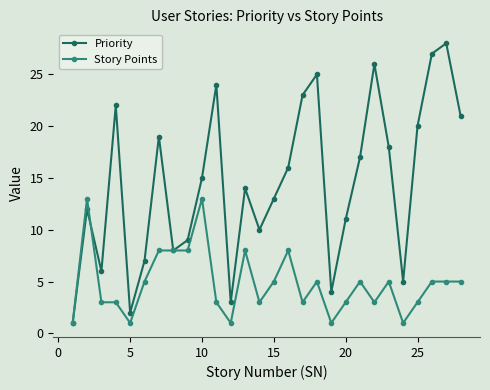

True or false: Story Points has more than 0 interior local peaks.

True